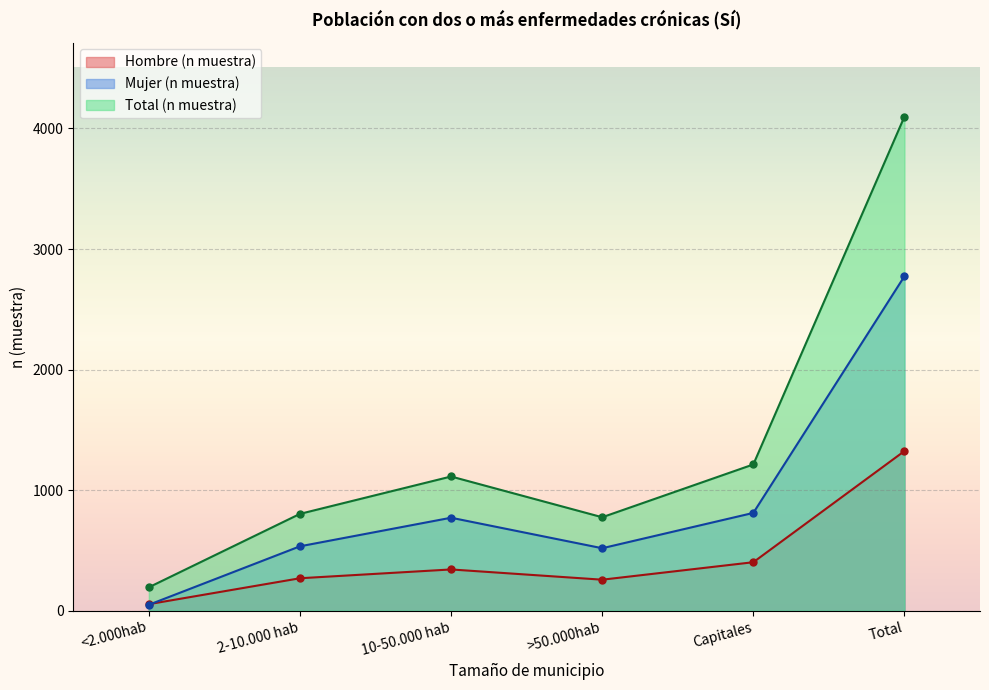

The Mujer (n muestra) series shows 333 at >50.000hab. True or false?

False